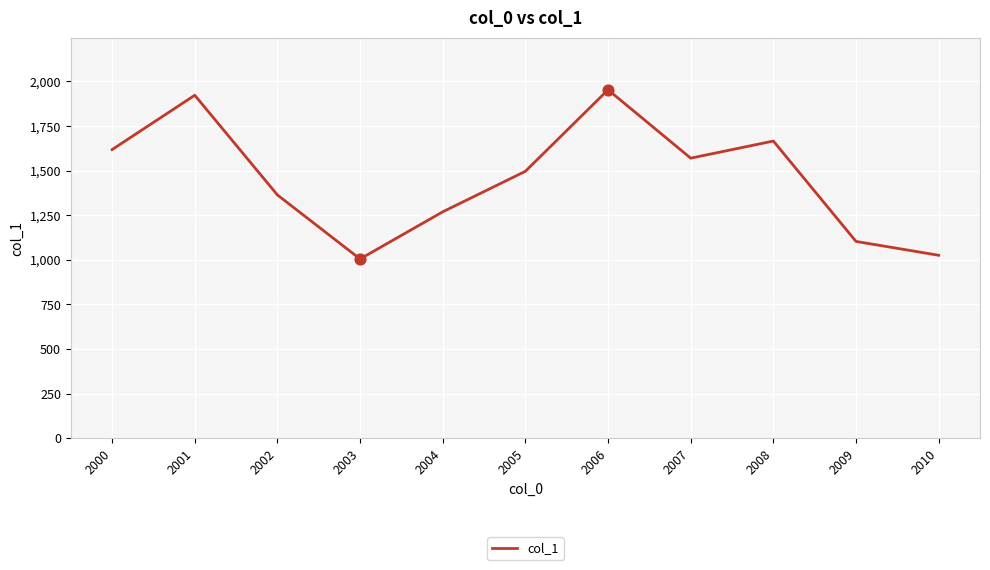

What is the change in value from 2000 to 2010?

-592.7